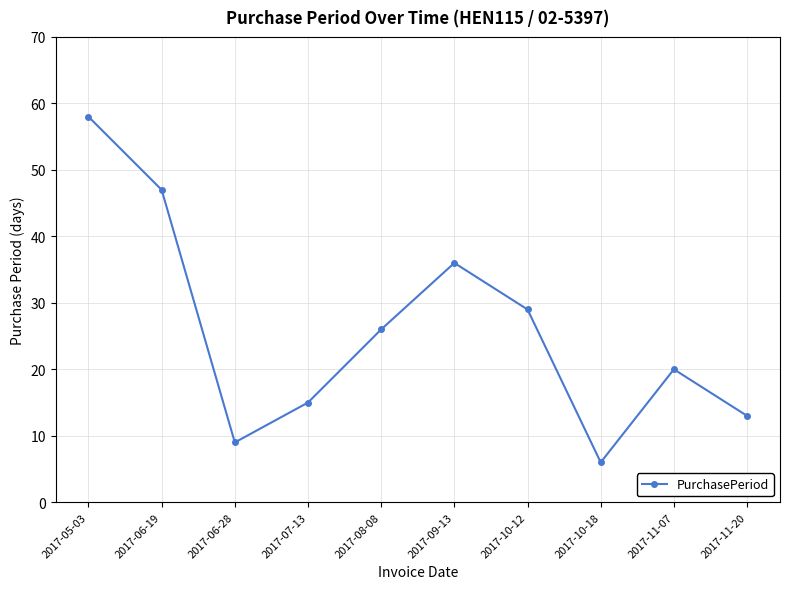

What is the minimum value shown in the chart?

6